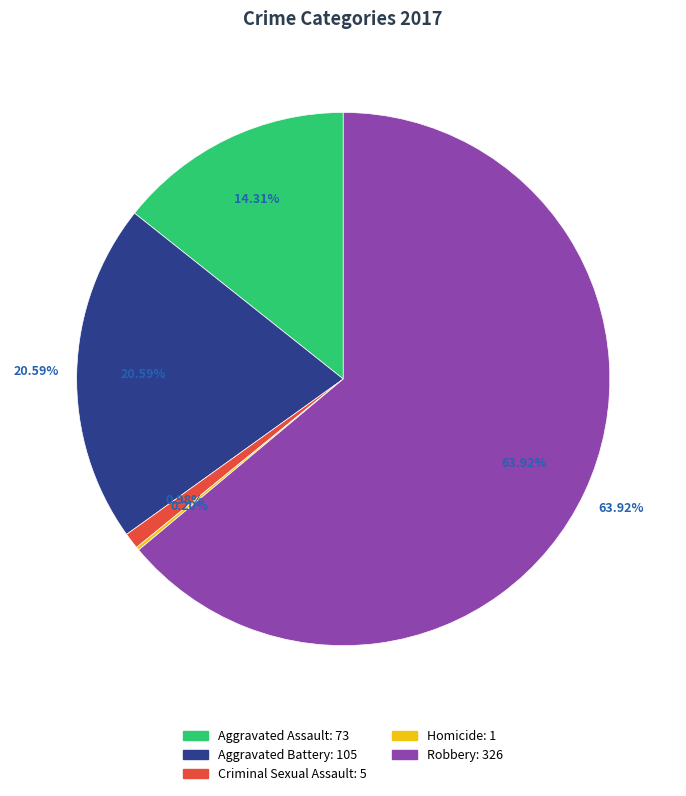

Does Robbery account for over 50% of the chart?

Yes